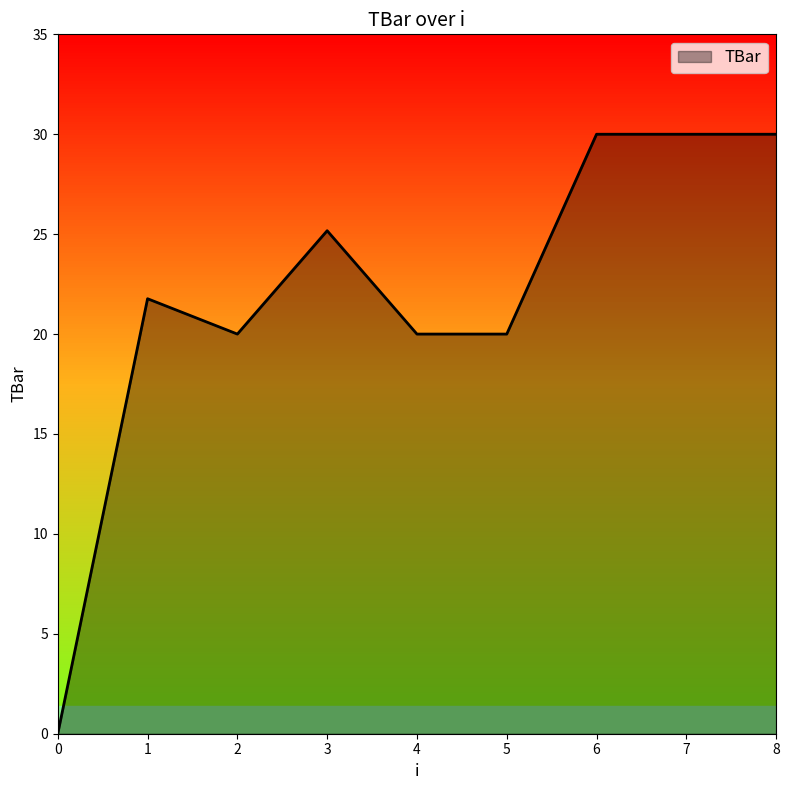

Between 3 and 0, which is larger?

3